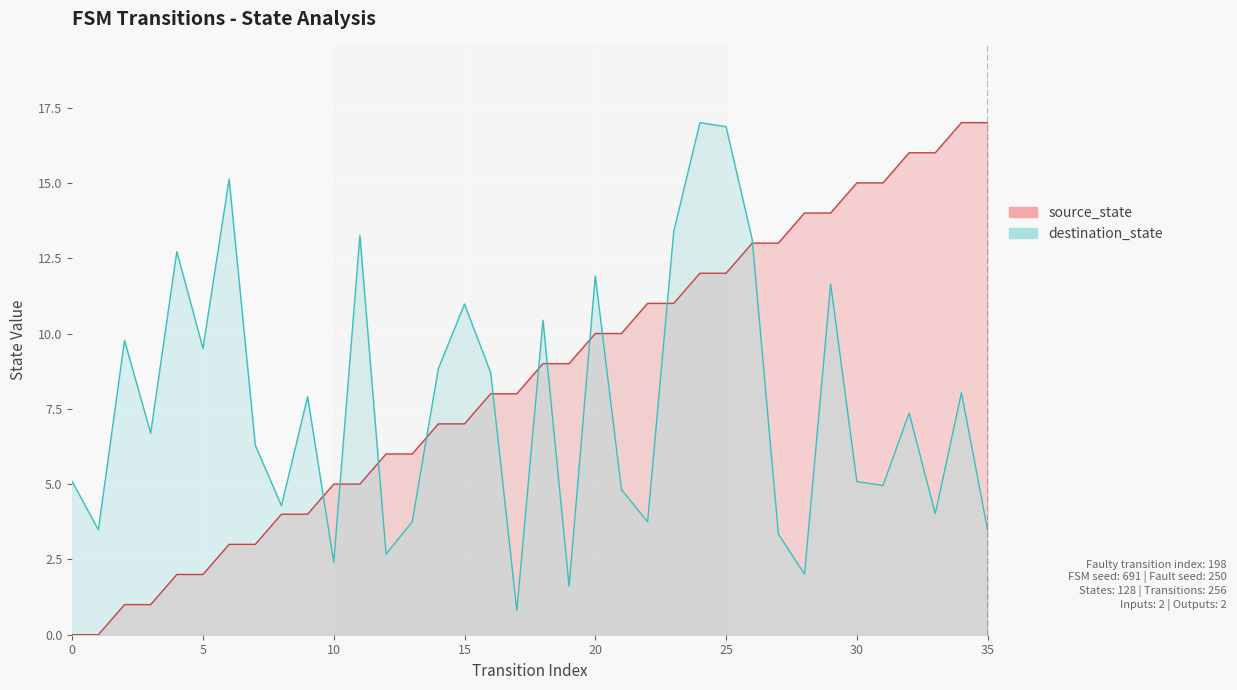

Where does the source_state series first go above 9?

20